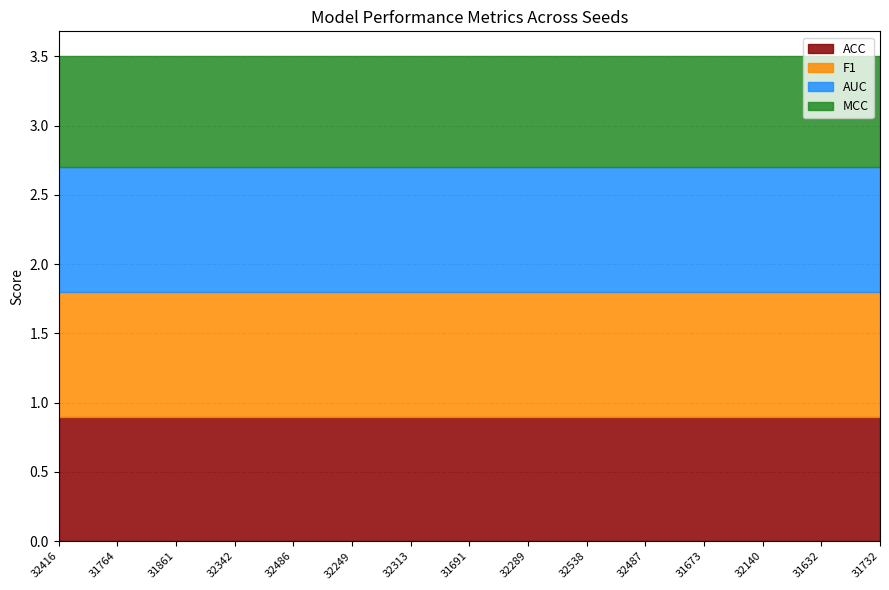

What is the sum of the AUC values at 32342 and 32249?

1.8